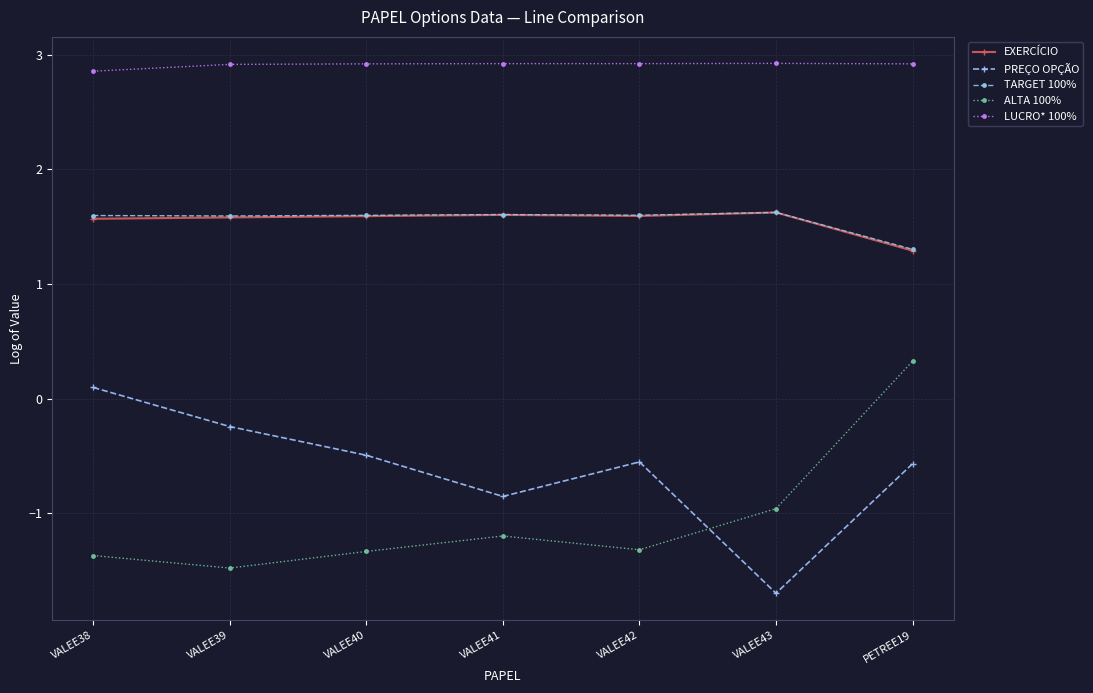

What is the average value of the LUCRO* 100% series?

2.9